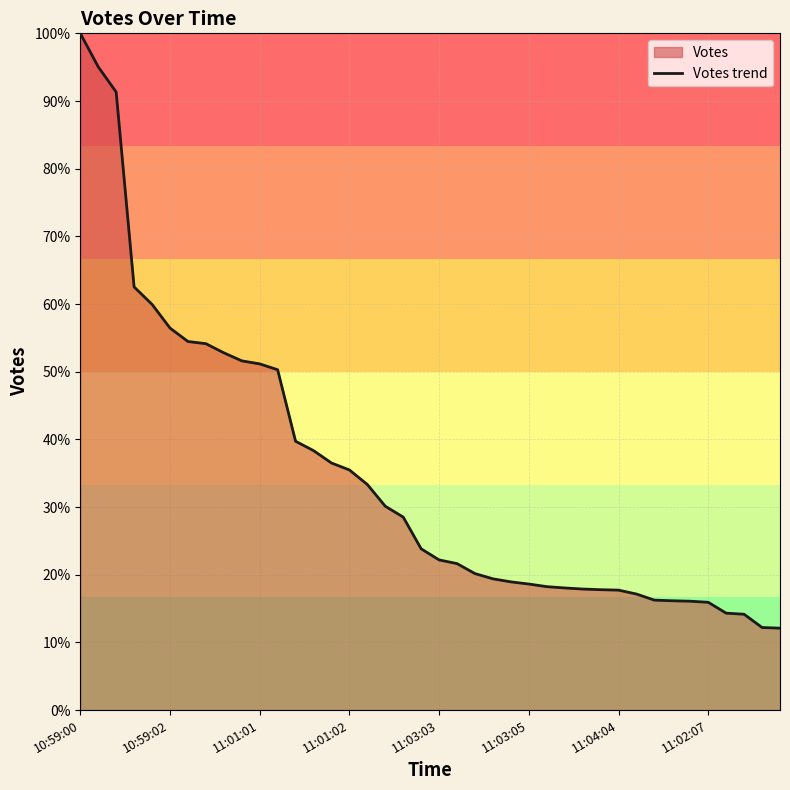

True or false: the data shows 17.8 at 29.

True